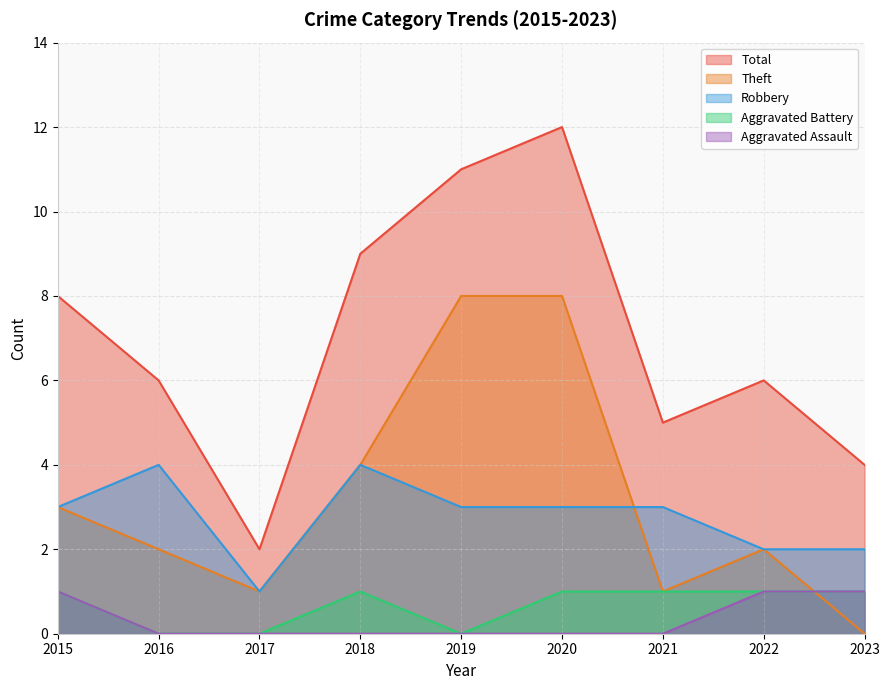

What is the maximum value for Robbery?

4